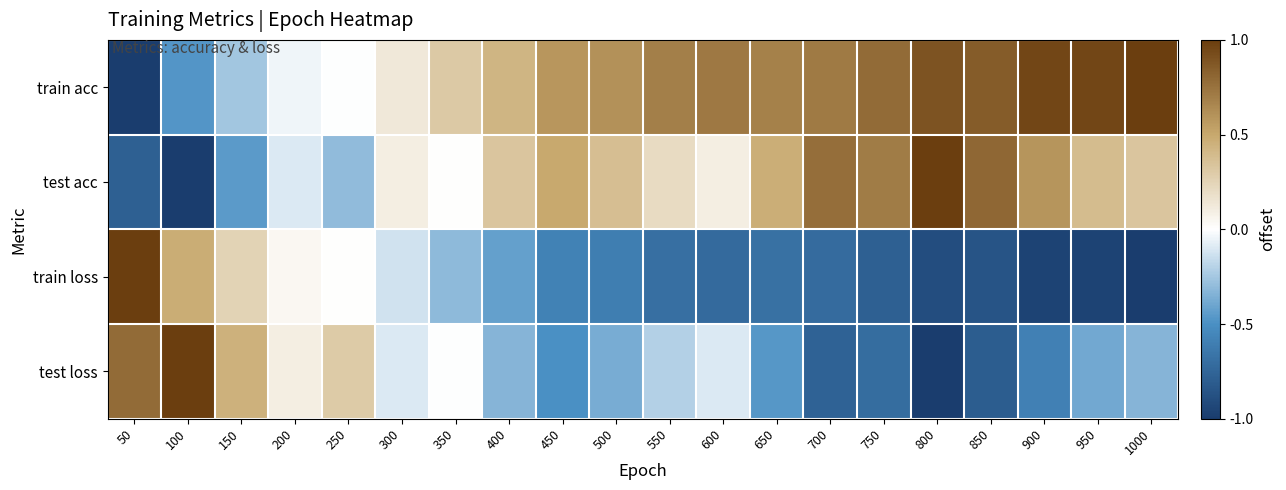

Between 450 and 700, which is larger?

700